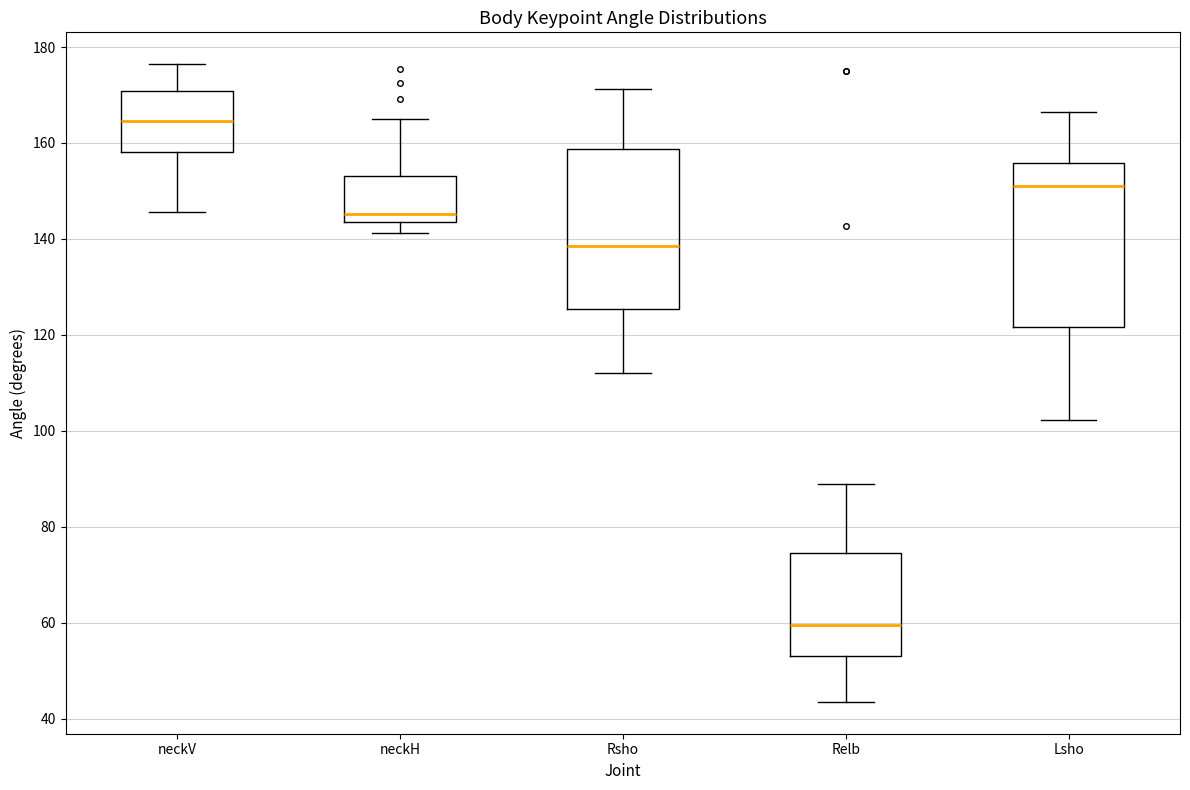

Which box has the lowest median line?

Relb